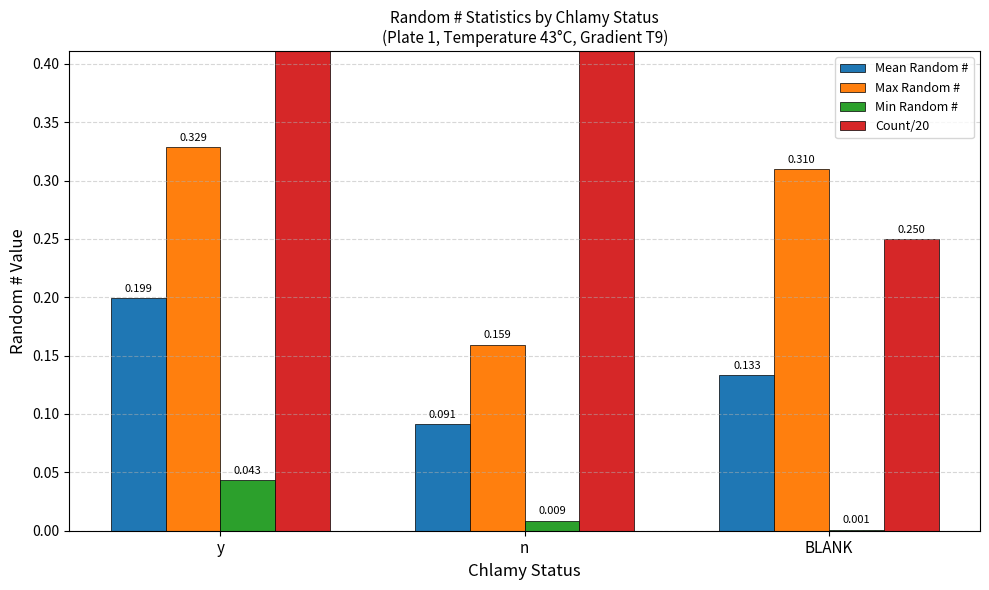

How many bars are there in total?

12